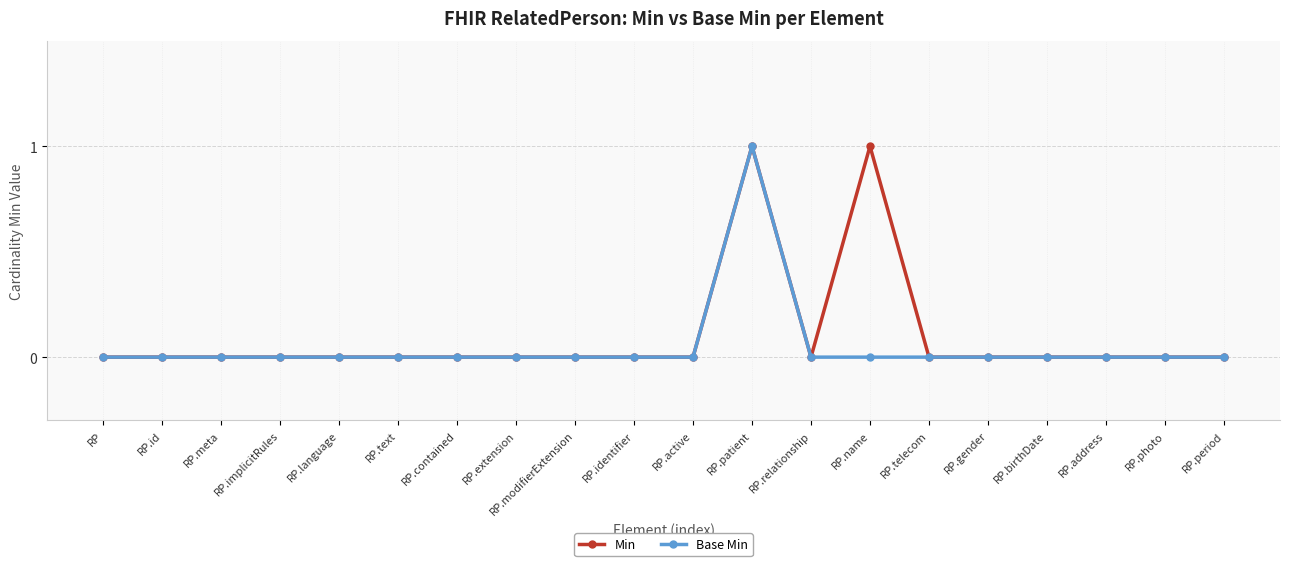

Reading left to right, extract all data points from this chart.

Min: RP=0	RP.id=0	RP.meta=0	RP.implicitRules=0	RP.language=0	RP.text=0	RP.contained=0	RP.extension=0	RP.modifierExtension=0	RP.identifier=0	RP.active=0	RP.patient=1	RP.relationship=0	RP.name=1	RP.telecom=0	RP.gender=0	RP.birthDate=0	RP.address=0	RP.photo=0	RP.period=0
Base Min: RP=0	RP.id=0	RP.meta=0	RP.implicitRules=0	RP.language=0	RP.text=0	RP.contained=0	RP.extension=0	RP.modifierExtension=0	RP.identifier=0	RP.active=0	RP.patient=1	RP.relationship=0	RP.name=0	RP.telecom=0	RP.gender=0	RP.birthDate=0	RP.address=0	RP.photo=0	RP.period=0